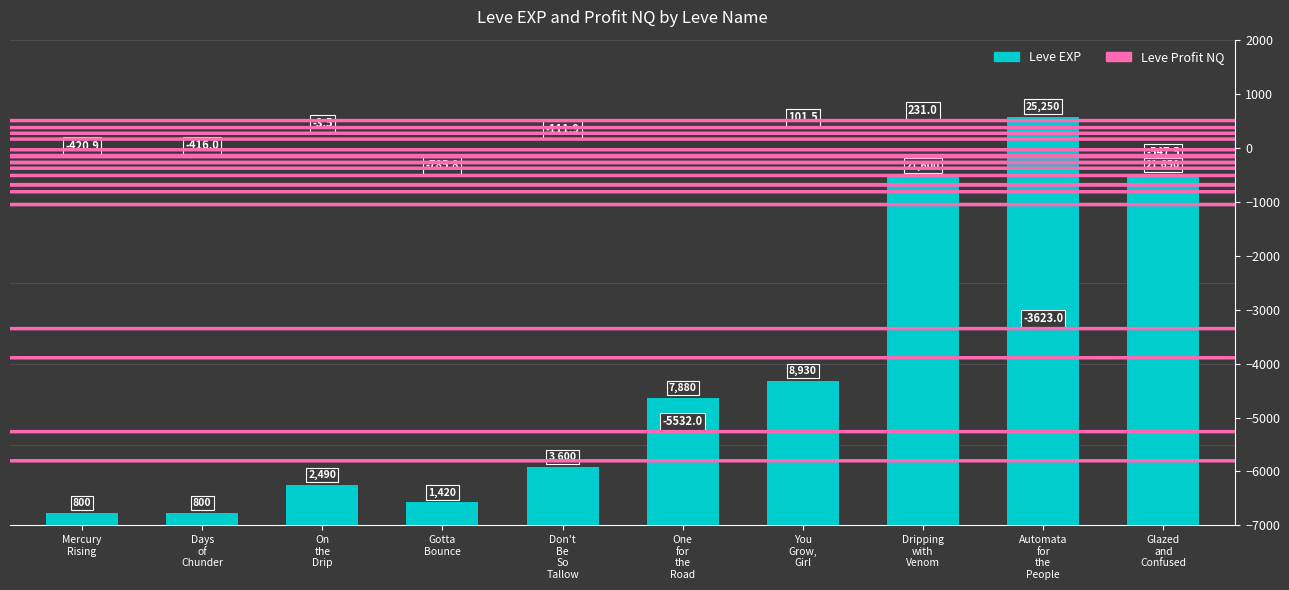

List the labels in order of value, smallest first.

Mercury
Rising, Days
of
Chunder, Gotta
Bounce, On
the
Drip, Don't
Be
So
Tallow, One
for
the
Road, You
Grow,
Girl, Dripping
with
Venom, Glazed
and
Confused, Automata
for
the
People